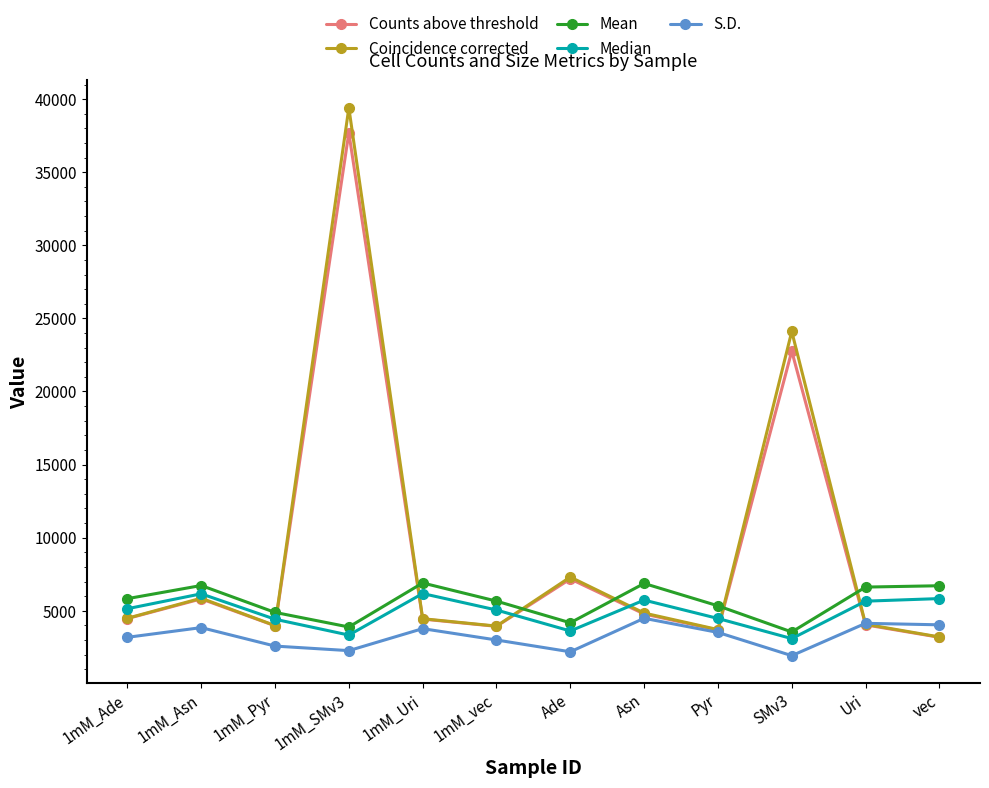

How many distinct data groups are displayed?

5